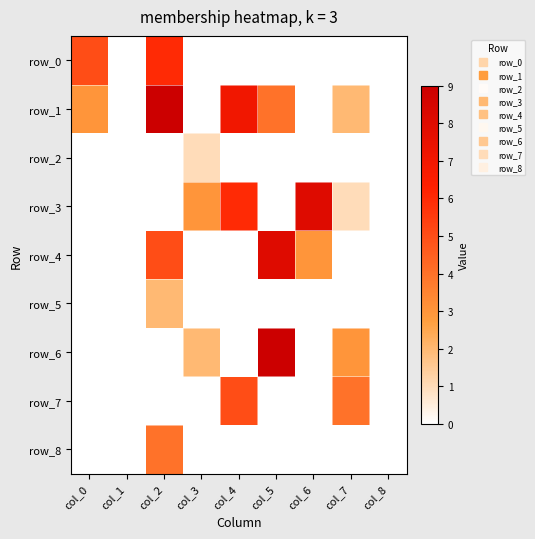

Reading left to right, what are all the values shown in this chart?

row_0: 5	0	6	0	0	0	0	0	0
row_1: 3	0	9	0	7	4	0	2	0
row_2: 0	0	0	1	0	0	0	0	0
row_3: 0	0	0	3	6	0	8	1	0
row_4: 0	0	5	0	0	8	3	0	0
row_5: 0	0	2	0	0	0	0	0	0
row_6: 0	0	0	2	0	9	0	3	0
row_7: 0	0	0	0	5	0	0	4	0
row_8: 0	0	4	0	0	0	0	0	0